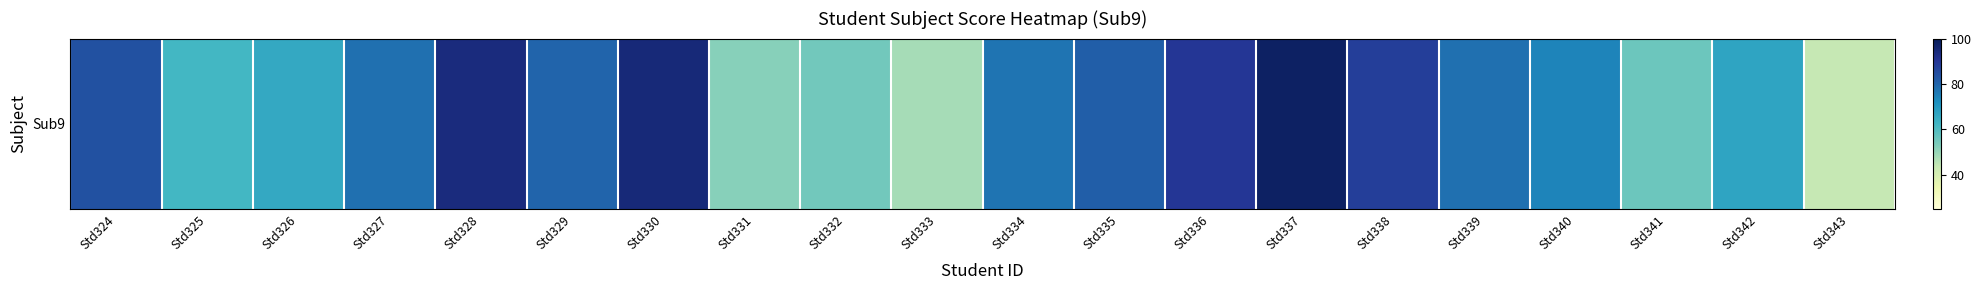

What is the maximum value shown in the chart?

98